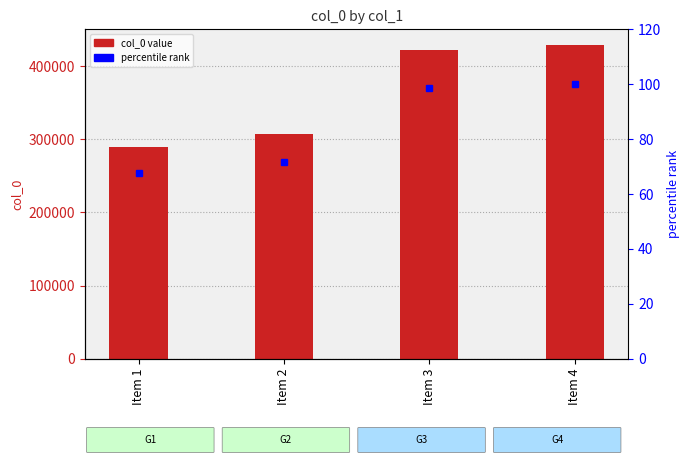

At which label does col_0 reach its minimum?

Item 1